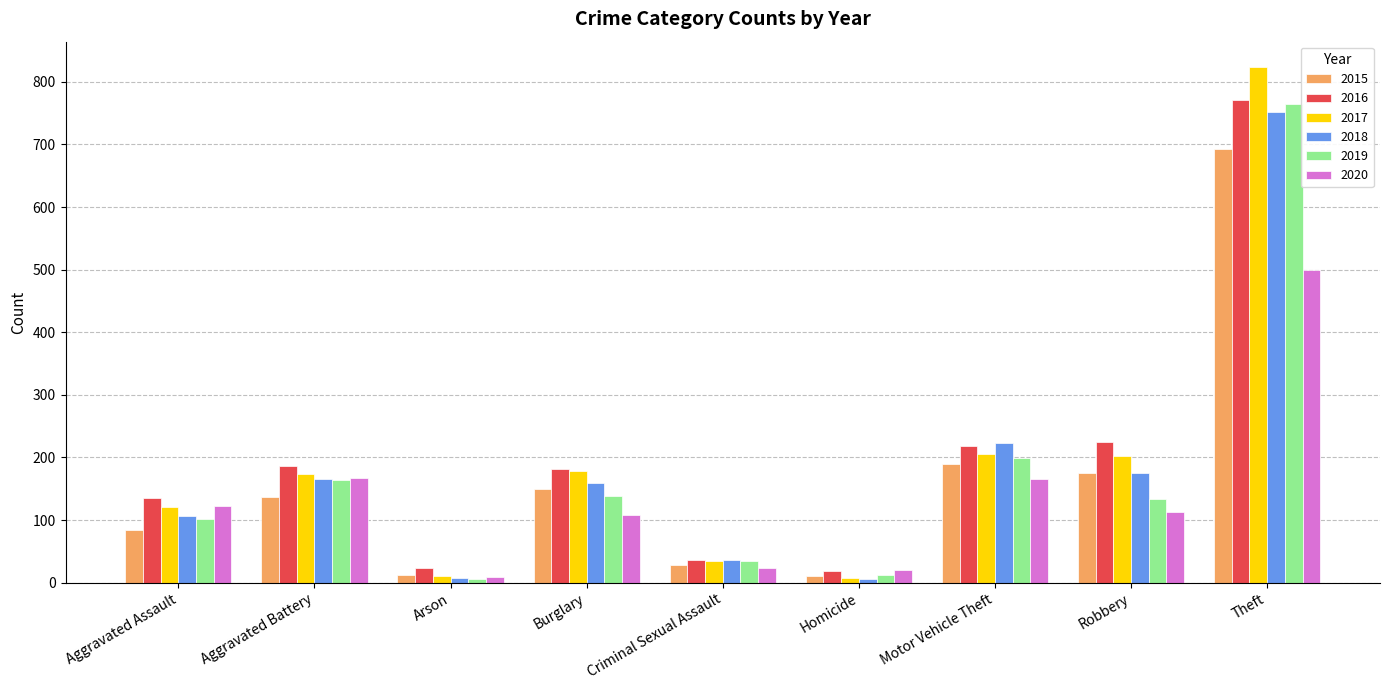

What is the difference between the highest and lowest values at Burglary?

74